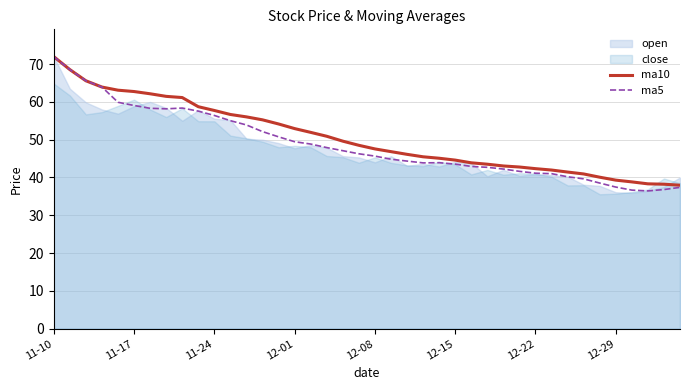

Where is the first local maximum for ma5?

8